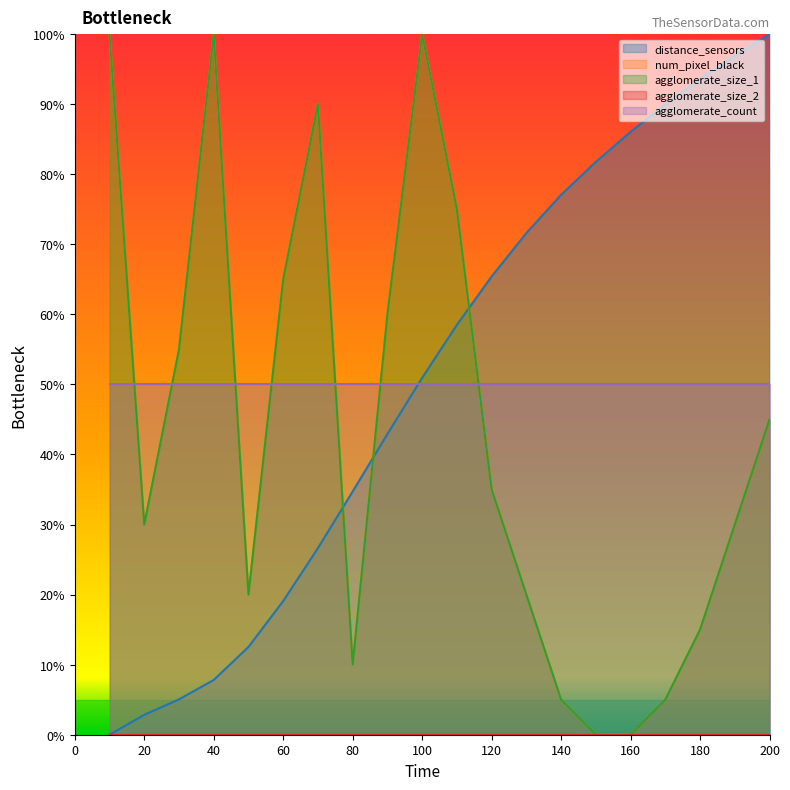

How many times do distance_sensors and agglomerate_size_1 cross each other?

3